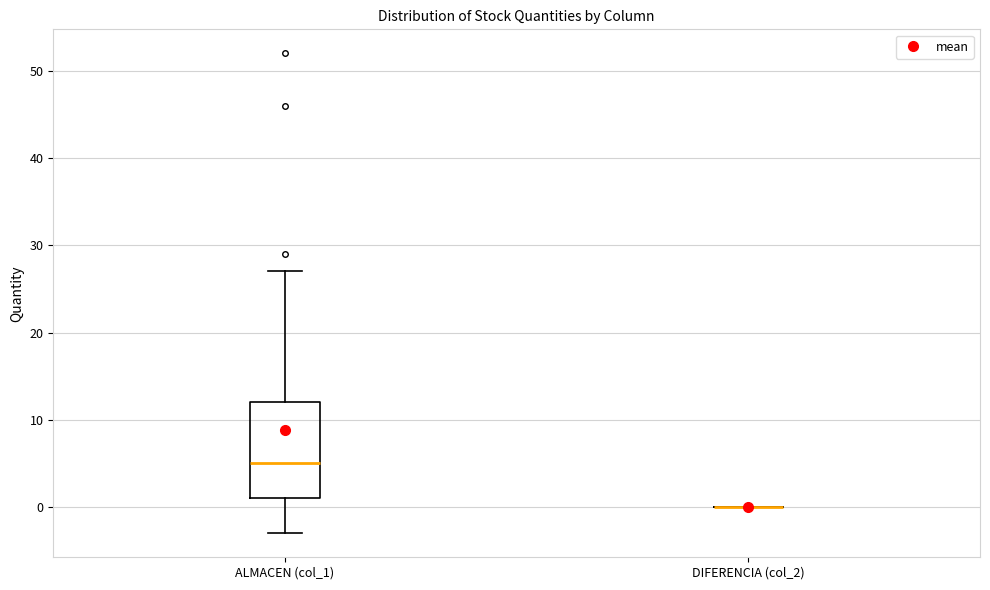

Reading left to right, read every box against the y-axis: the position of its median line, the range the box covers, and the ends of its whiskers. The values are not printed on the chart, so give them approximately, as read against the axis.

ALMACEN (col_1): median 5, box 1 to 12, whiskers -3 to 27
DIFERENCIA (col_2): box collapsed to a line at 0, whiskers 0 to 0